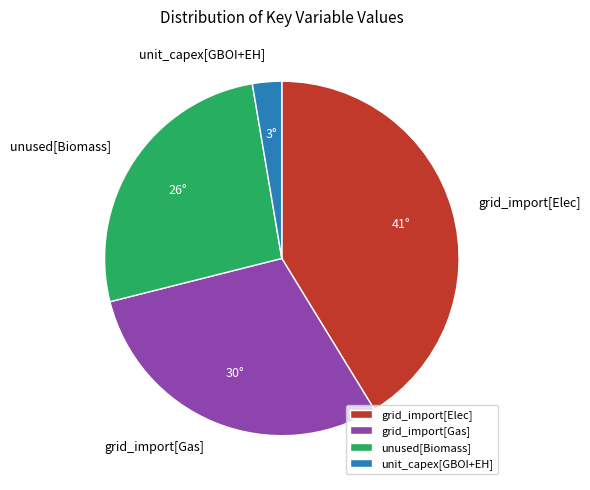

Which category has the biggest portion of the pie?

grid_import[Elec]